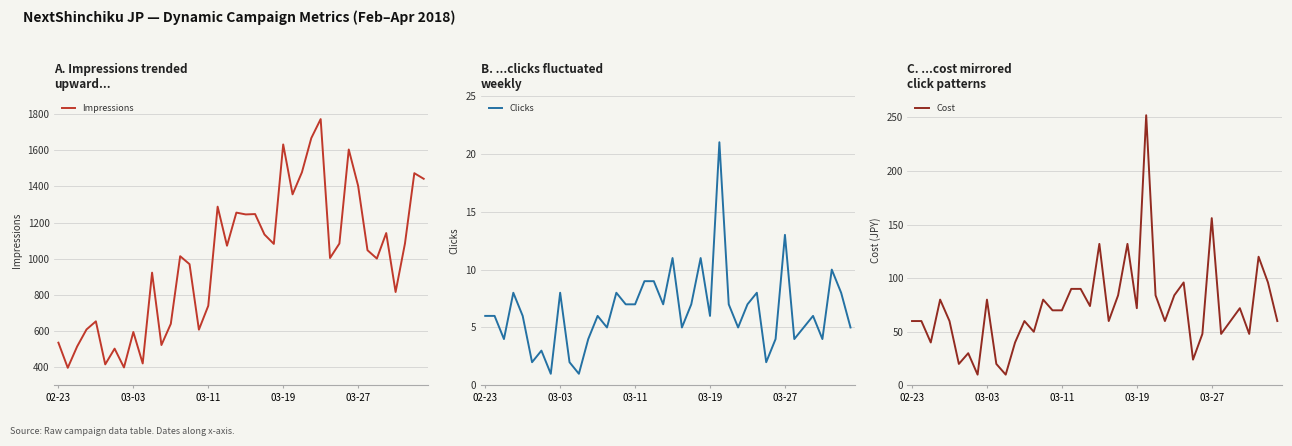

What is the value of the Impressions point at the 8th from the left?

399